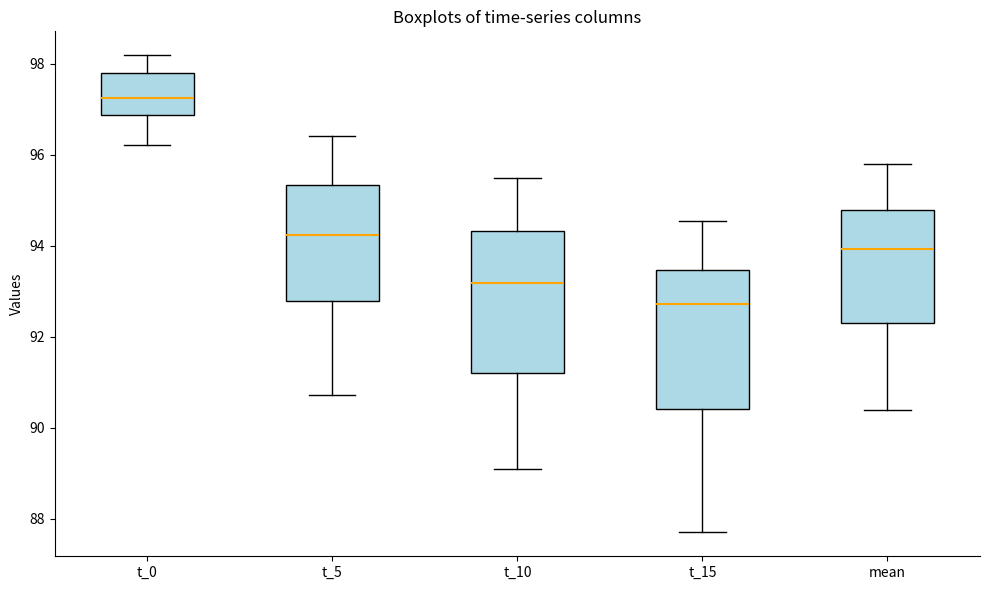

Reading left to right, read every box against the y-axis: the position of its median line, the range the box covers, and the ends of its whiskers. The values are not printed on the chart, so give them approximately, as read against the axis.

t_0: median 97.2, box 96.8 to 97.8, whiskers 96.2 to 98.2
t_5: median 94.2, box 92.8 to 95.4, whiskers 90.8 to 96.4
t_10: median 93.2, box 91.2 to 94.4, whiskers 89.0 to 95.4
t_15: median 92.8, box 90.4 to 93.4, whiskers 87.6 to 94.6
mean: median 94.0, box 92.4 to 94.8, whiskers 90.4 to 95.8